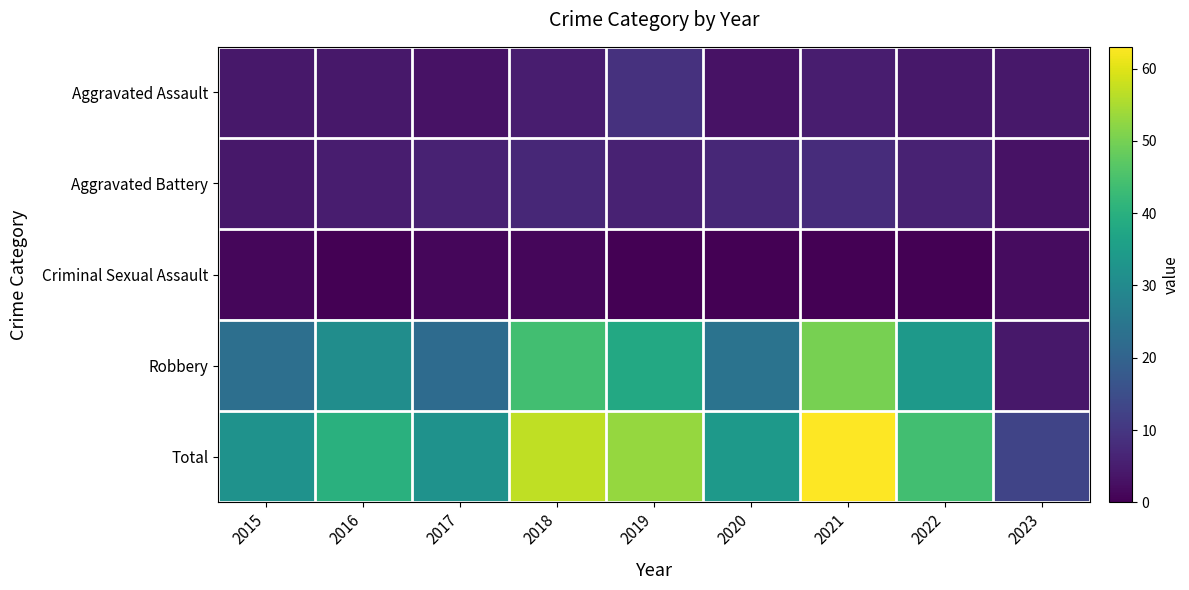

List the series in order of their peak value, lowest first.

Criminal Sexual Assault, Aggravated Battery, Aggravated Assault, Robbery, Total